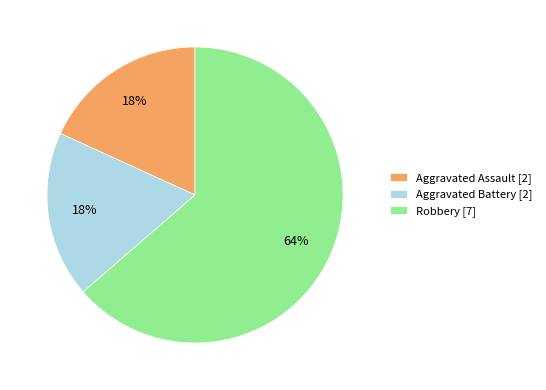

Count the number of slices in the pie.

3